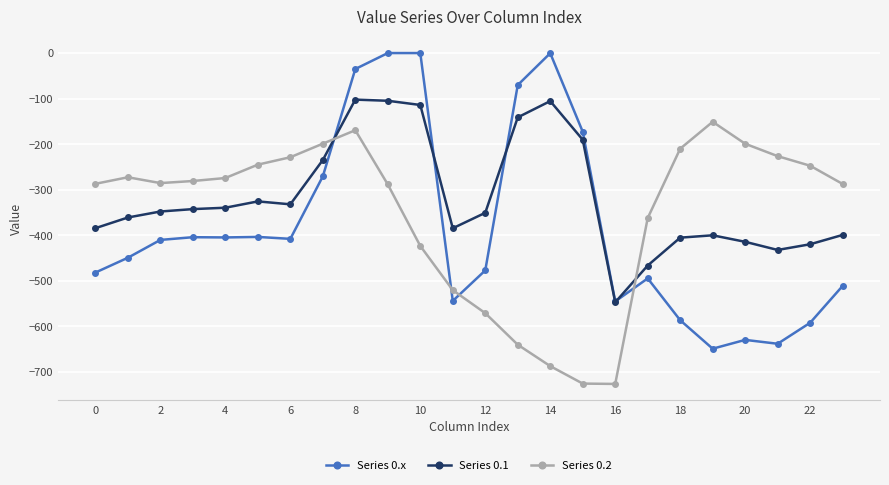

What is the lowest value of the Series 0.2 series?

-726.6